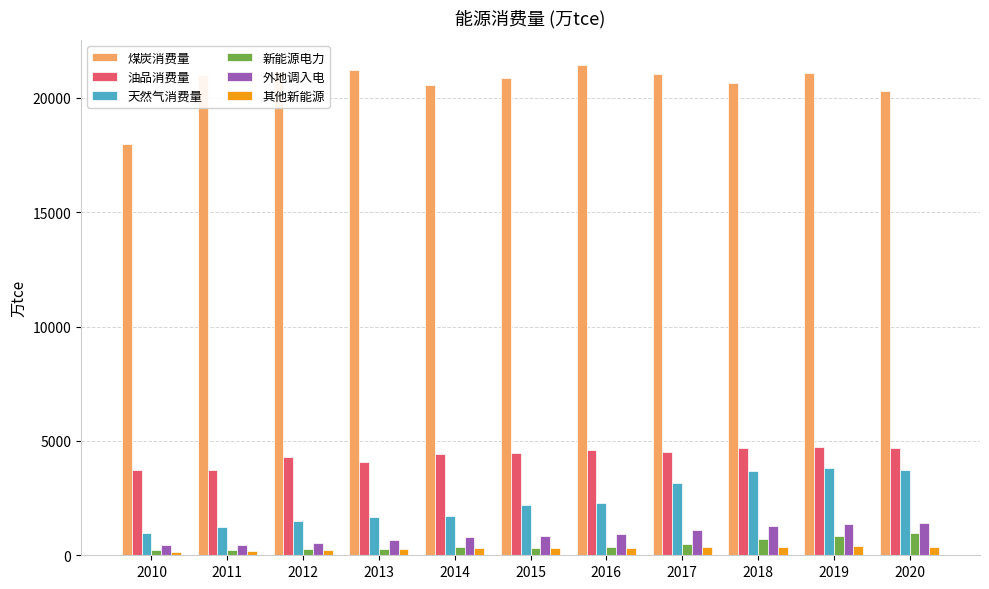

How many data points in 天然气消费量 are above 2193?

6